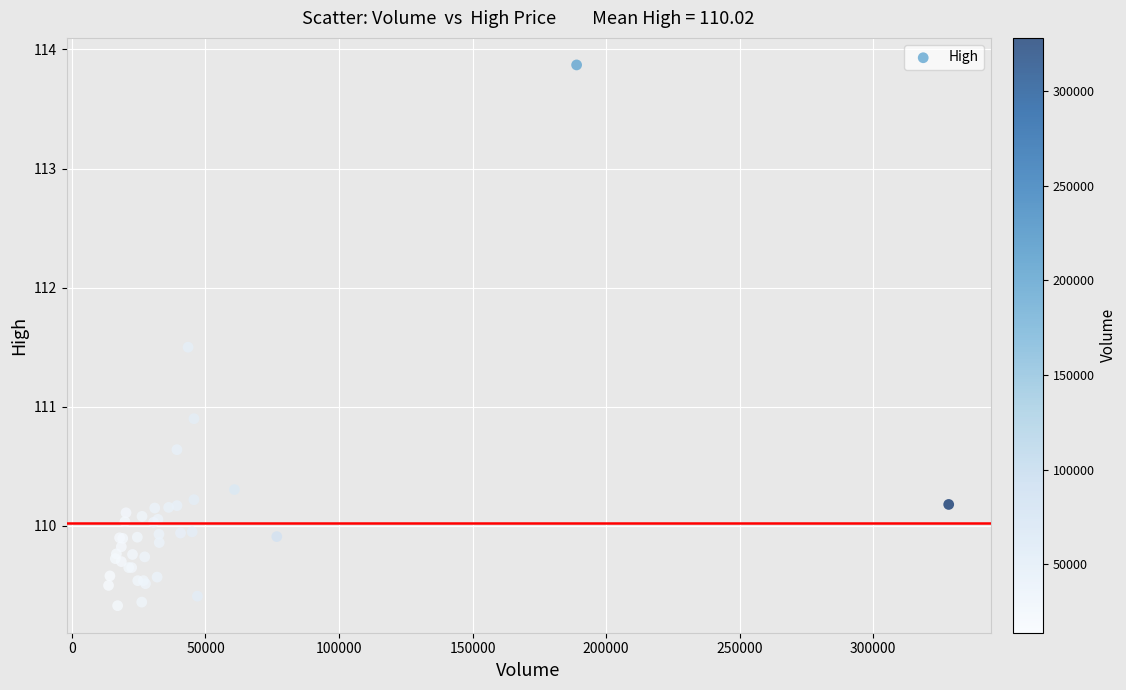

What Y value in the scatter plot is closest to 111?

110.9